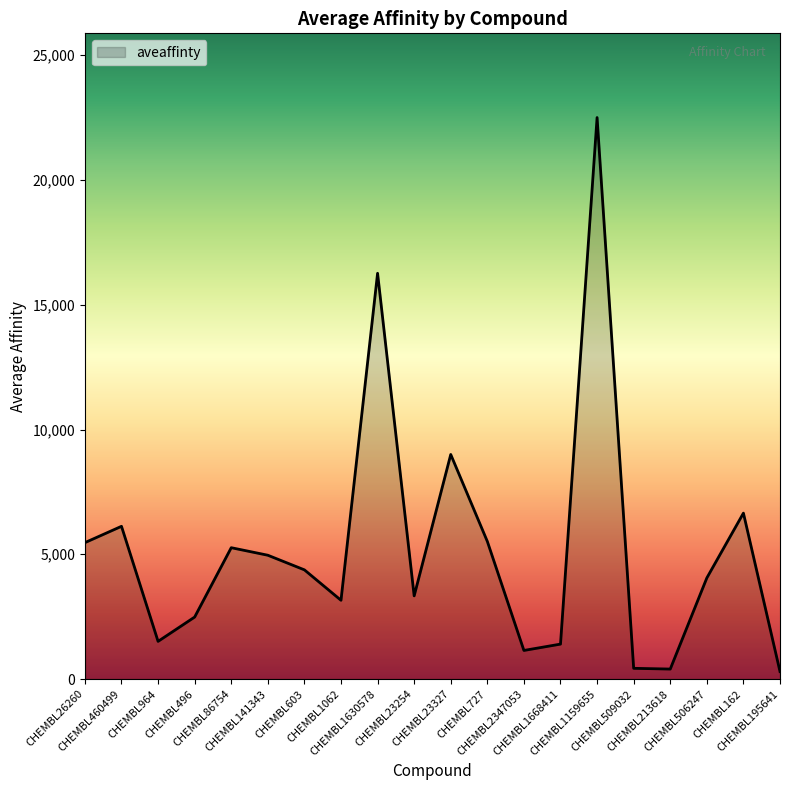

What is the difference between the second highest and minimum values?

15962.0